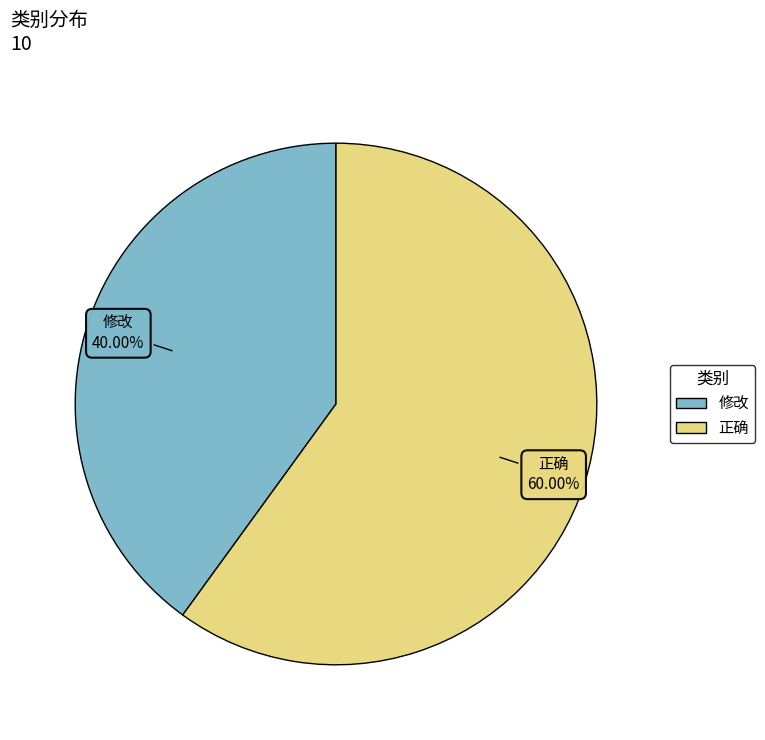

Is it true that 修改 is 34% of the pie?

False